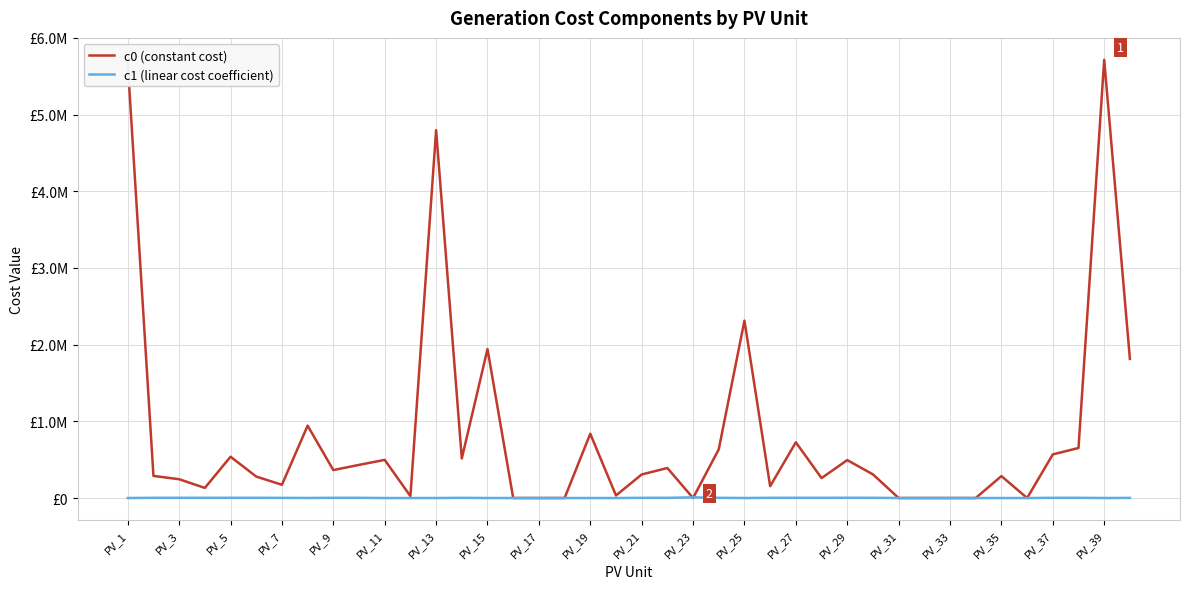

Reading right to left, list all the values displayed in this chart.

c0 (constant cost): 1814134.1	5714455.2	652458.8	568836.3	0.0	286054.7	0.0	0.0	0.0	0.0	308331.6	494589.1	259766.3	726603.6	154450.0	2313090.0	634861.9	0.0	391231.5	306953.5	33191.8	837883.6	0.0	0.0	0.0	1942598.5	515395.5	4796747.6	24260.3	497459.7	431996.3	364310.0	943887.1	172679.1	279581.1	538566.5	131809.4	245124.3	288287.8	5669013.4
c1 (linear cost coefficient): 1443.5	214.0	2581.2	2668.7	0.0	0.0	0.0	0.0	0.0	0.0	2764.1	3385.0	2660.2	2931.3	2607.1	214.0	2650.4	8460.6	2631.2	2503.5	0.0	0.0	0.0	0.0	0.0	214.0	2540.4	214.0	0.0	0.0	2608.3	2653.0	897.9	1826.9	2874.6	2766.6	2660.9	2935.5	2675.1	214.0